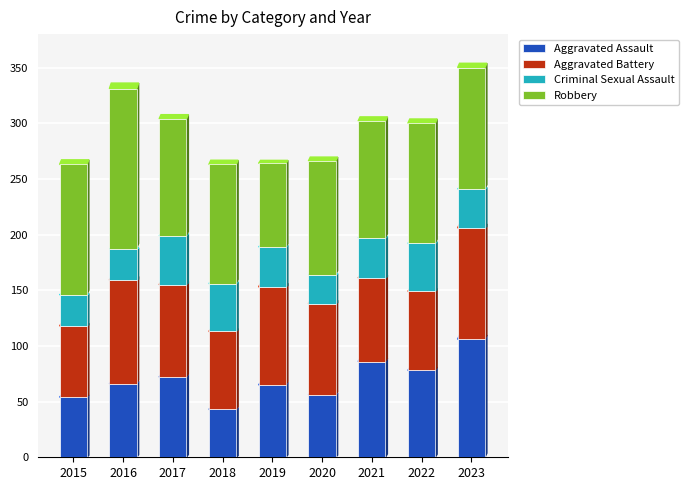

At which label does Aggravated Assault reach its peak?

2023